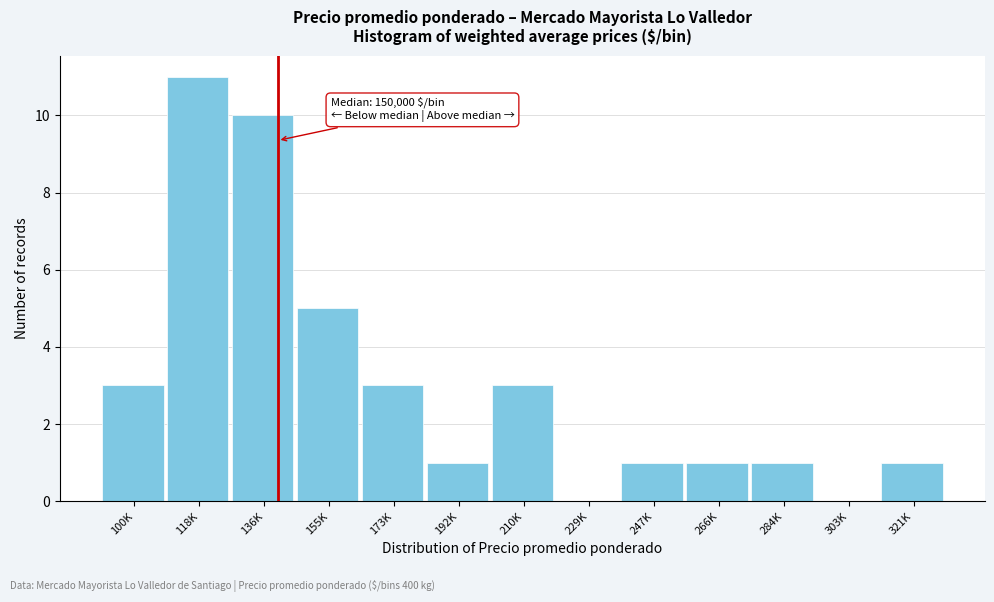

Reading left to right, transcribe all the data shown in this chart.

100K=3	118K=11	136K=10	155K=5	173K=3	192K=1	210K=3	229K=0	247K=1	266K=1	284K=1	303K=0	321K=1